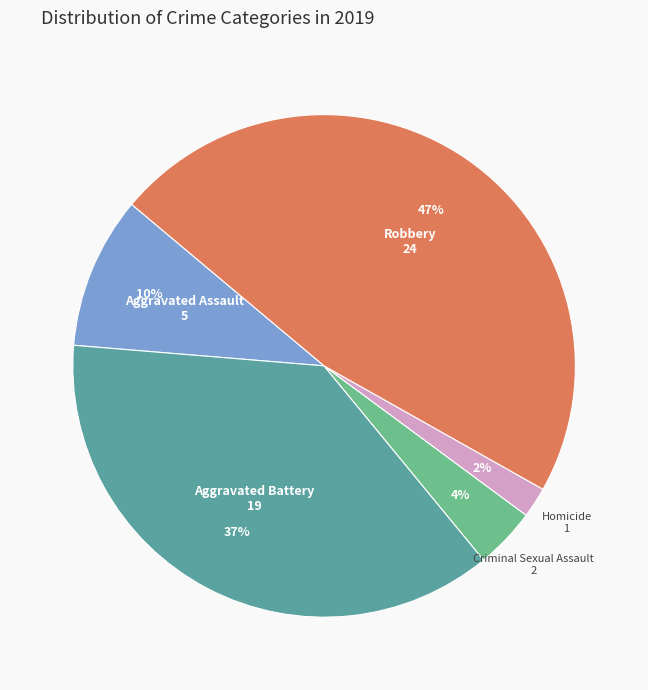

Which category has the biggest portion of the pie?

Robbery